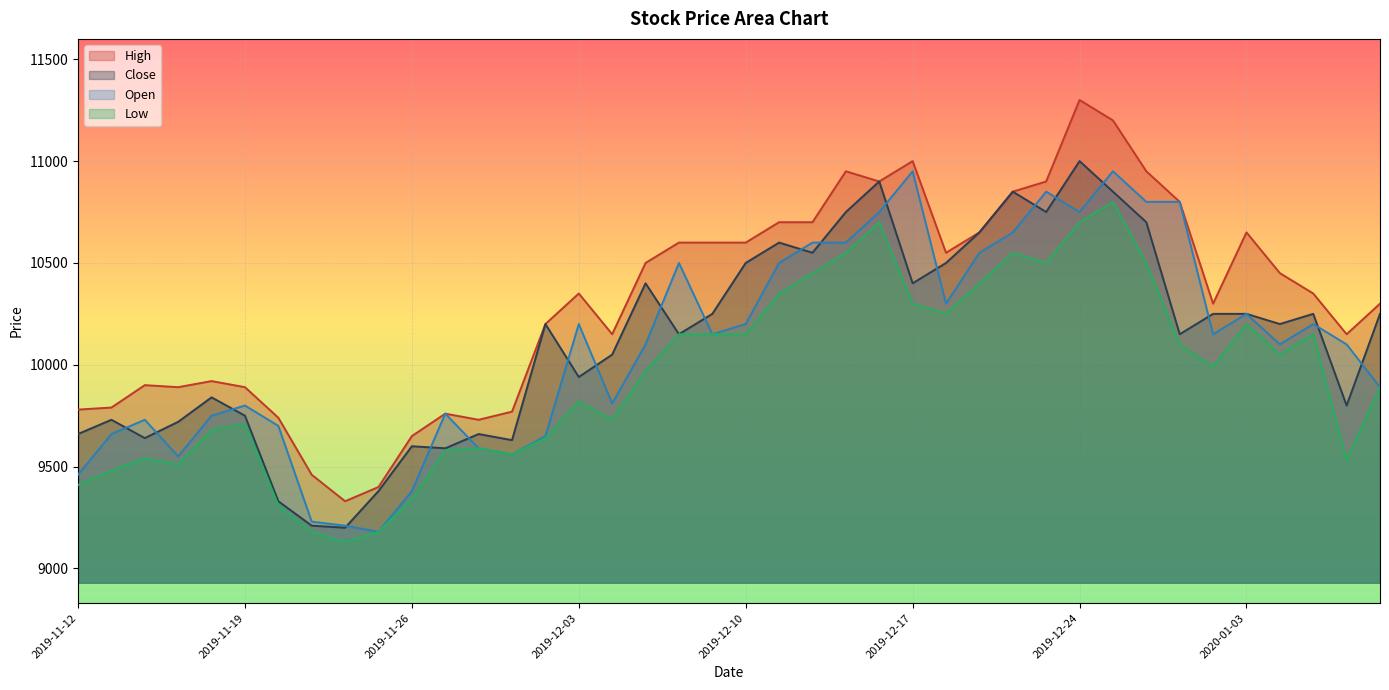

How many times do Open and Close cross each other?

20